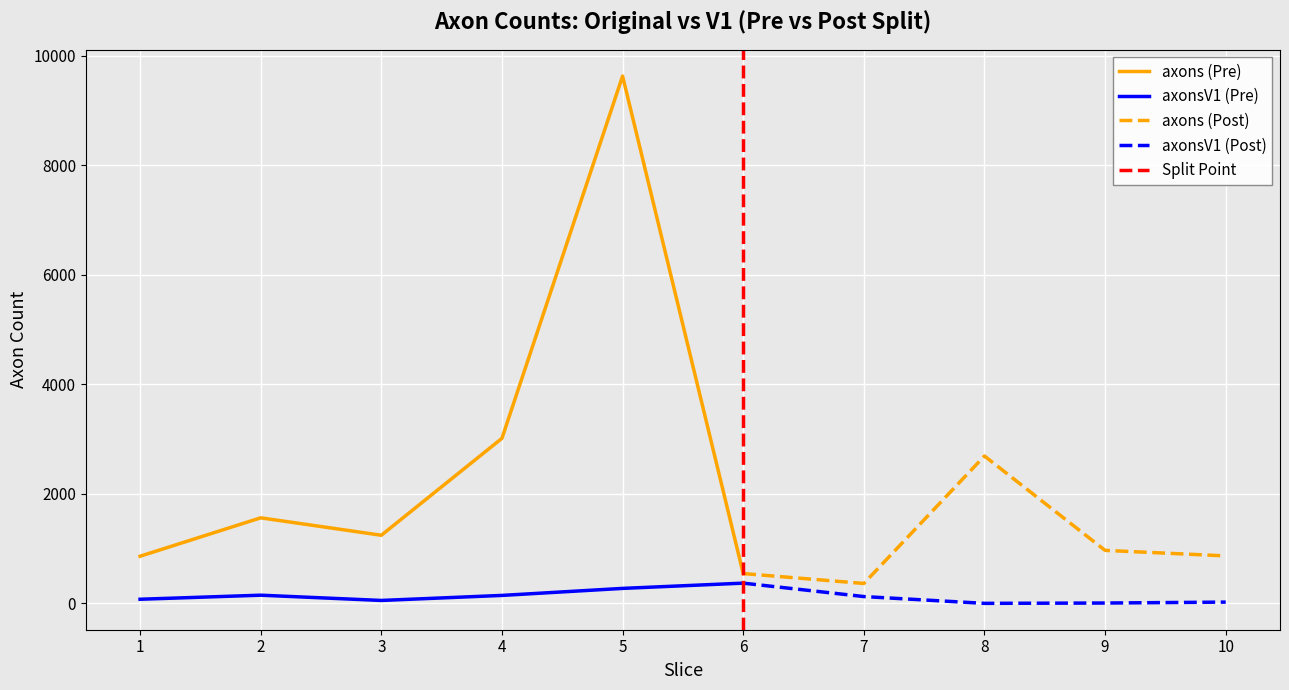

What is the sum of all axonsV1 values?

1237